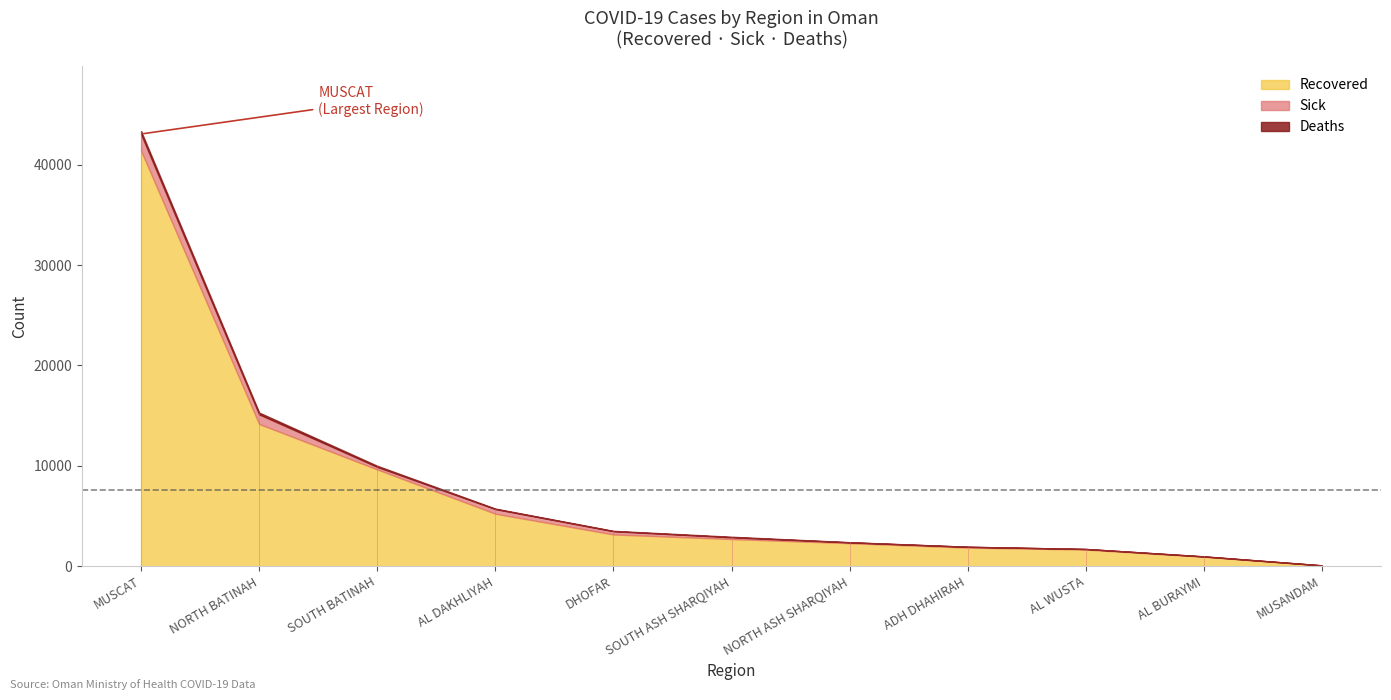

Which category has the highest value in the Recovered series?

MUSCAT